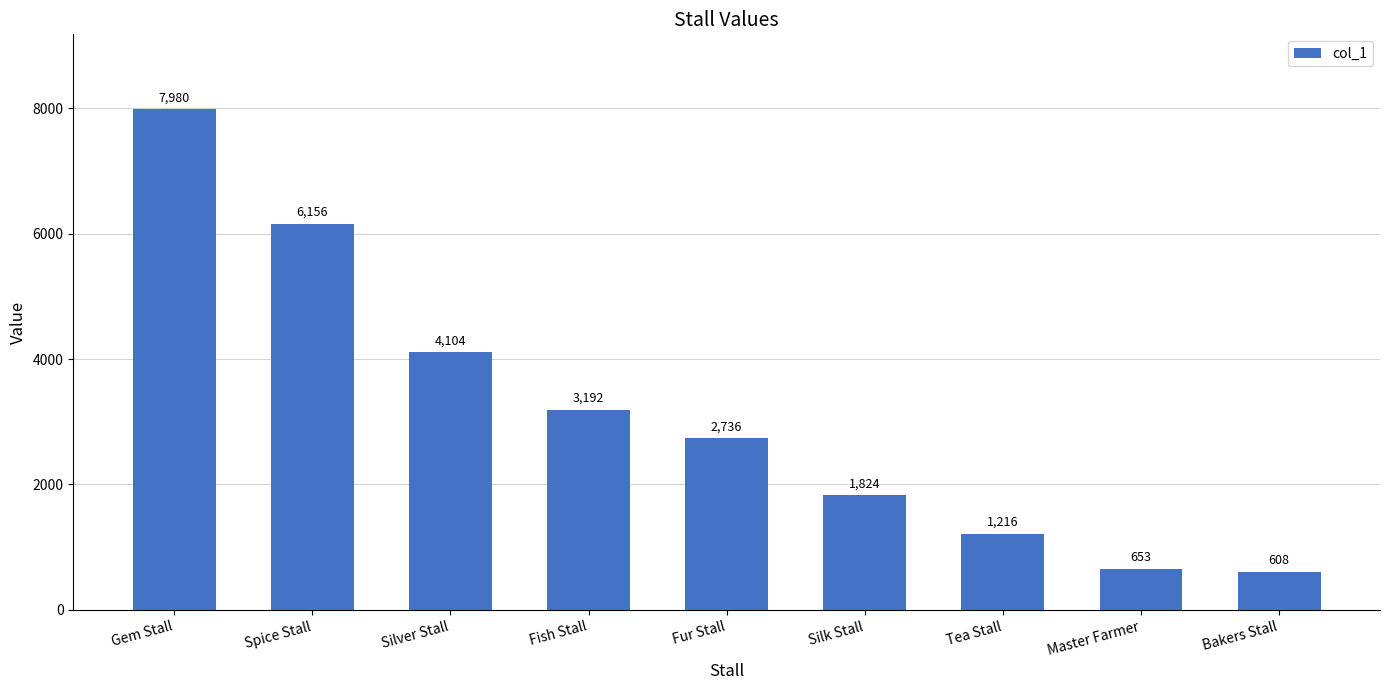

Read the value at Fur Stall, to the nearest 100.

2700